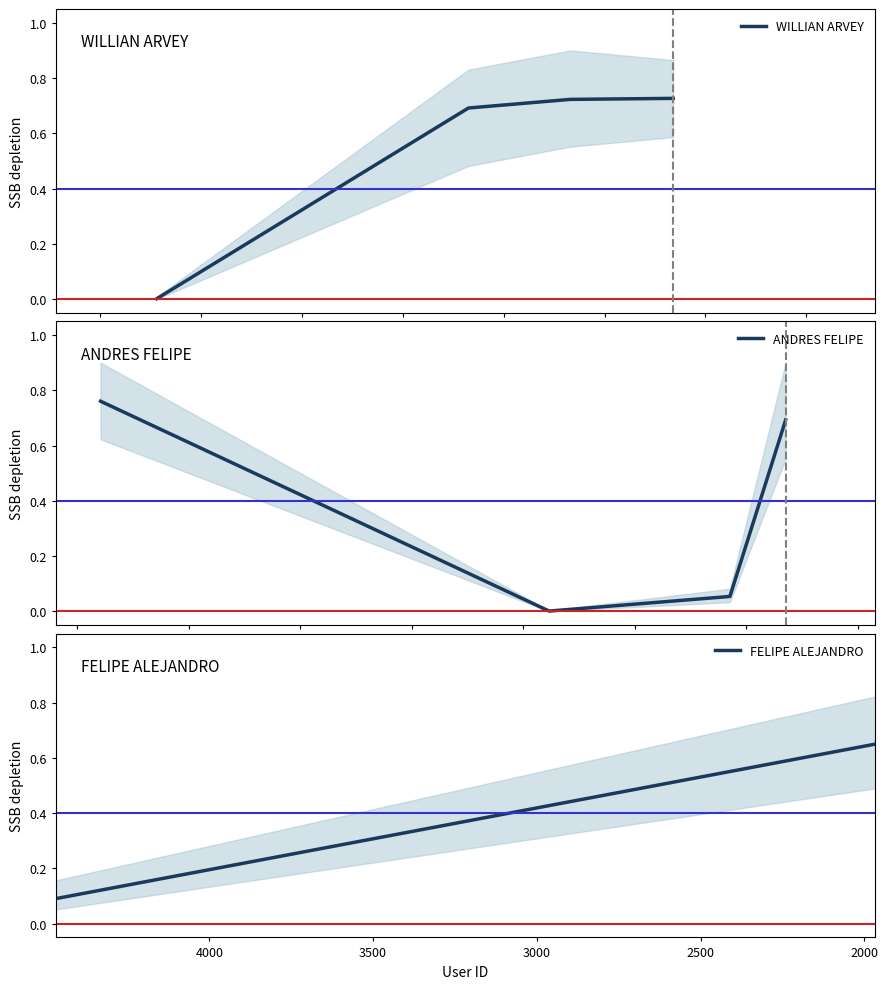

List the series in order of their peak value, highest first.

ANDRES FELIPE, WILLIAN ARVEY, FELIPE ALEJANDRO